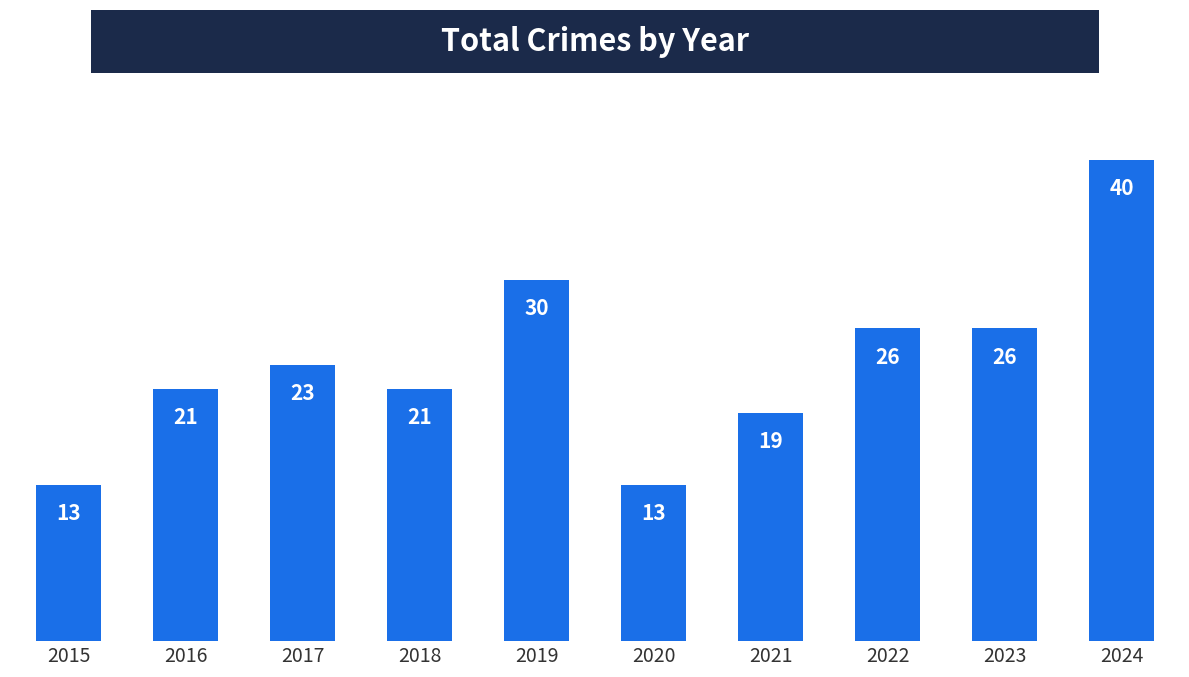

Between 2017 and 2019, which is larger?

2019